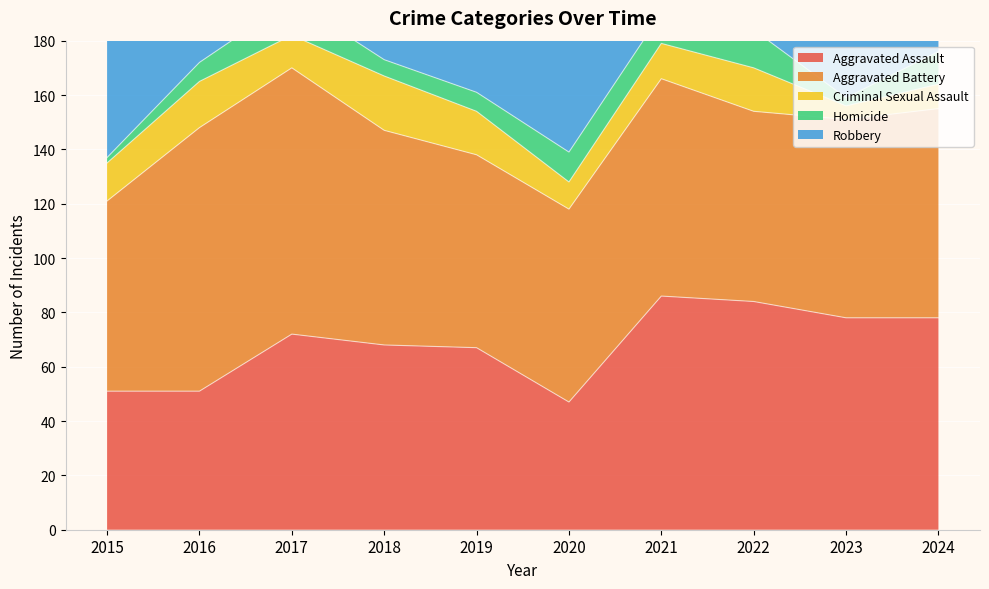

At which category is the sum across all series the highest?

2016